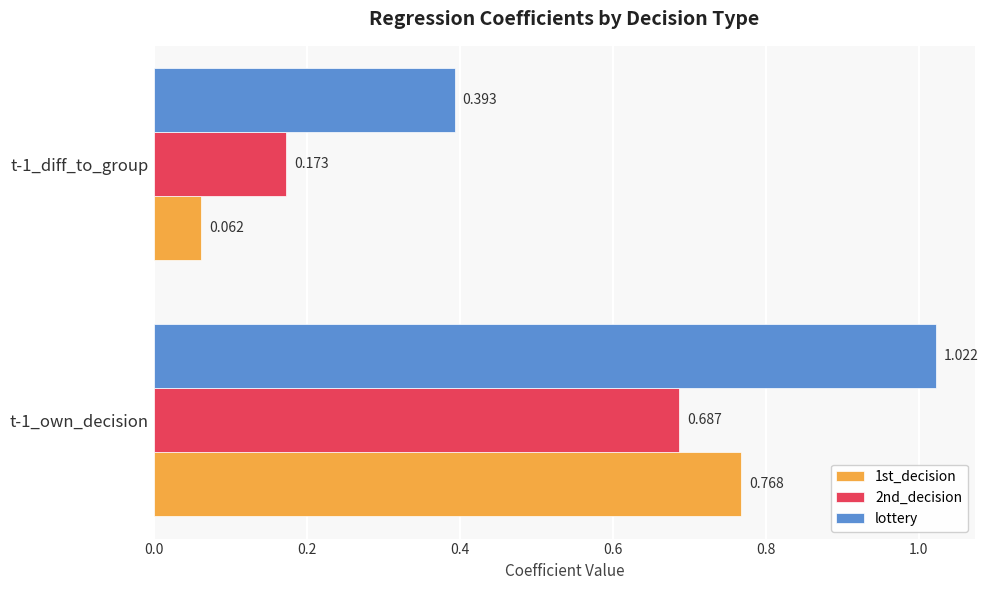

Which series has the largest total across all categories?

lottery